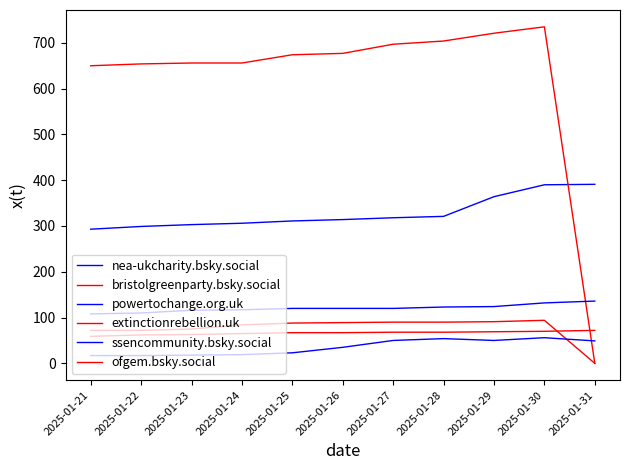

Between 2025-01-21 and 2025-01-29, which series saw the biggest shift?

nea-ukcharity.bsky.social